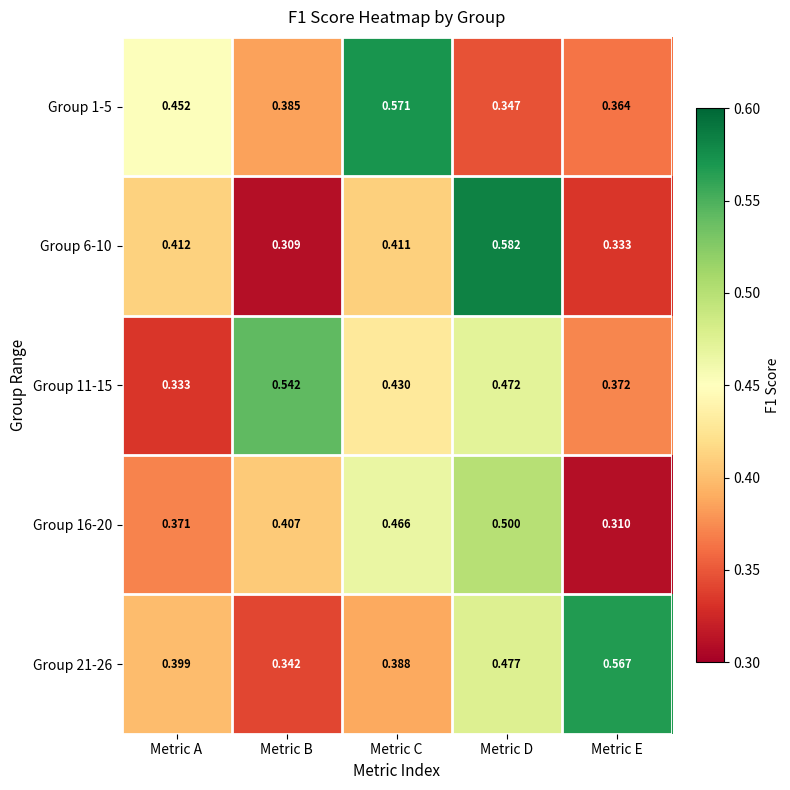

Is the value of Group 11-15 at Metric C greater than the value of Group 1-5 at Metric D?

Yes